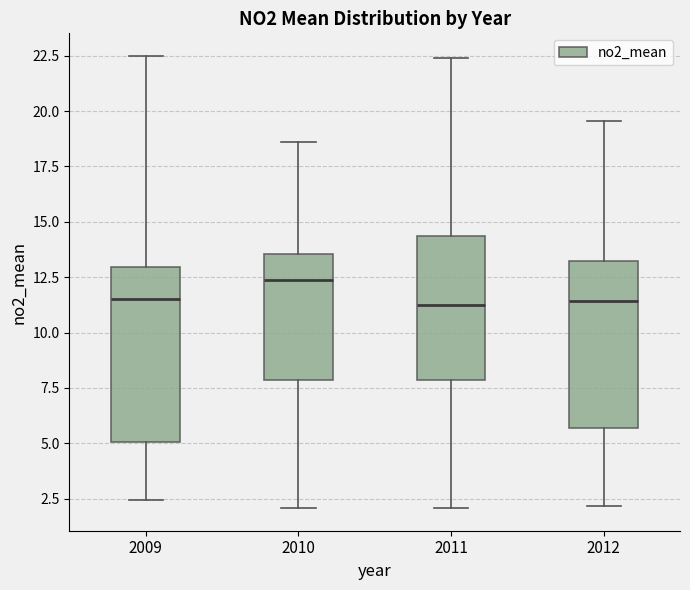

Reading left to right, transcribe this box plot: for each box, give where its median line is, the range the box spans, and where its two whiskers end, as read against the y-axis. The values are not printed on the chart, so give them approximately, as read against the axis.

2009: median 11.5, box 5.0 to 13.0, whiskers 2.5 to 22.5
2010: median 12.5, box 8.0 to 13.5, whiskers 2.0 to 18.5
2011: median 11.5, box 8.0 to 14.5, whiskers 2.0 to 22.5
2012: median 11.5, box 5.5 to 13.0, whiskers 2.0 to 19.5